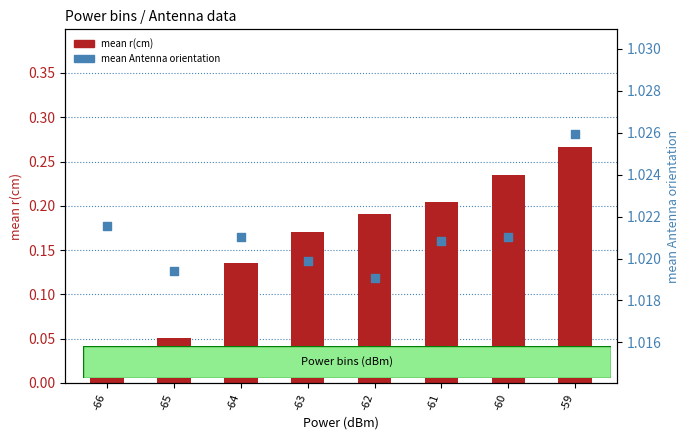

Which series contains the lowest Y value?

mean r(cm)